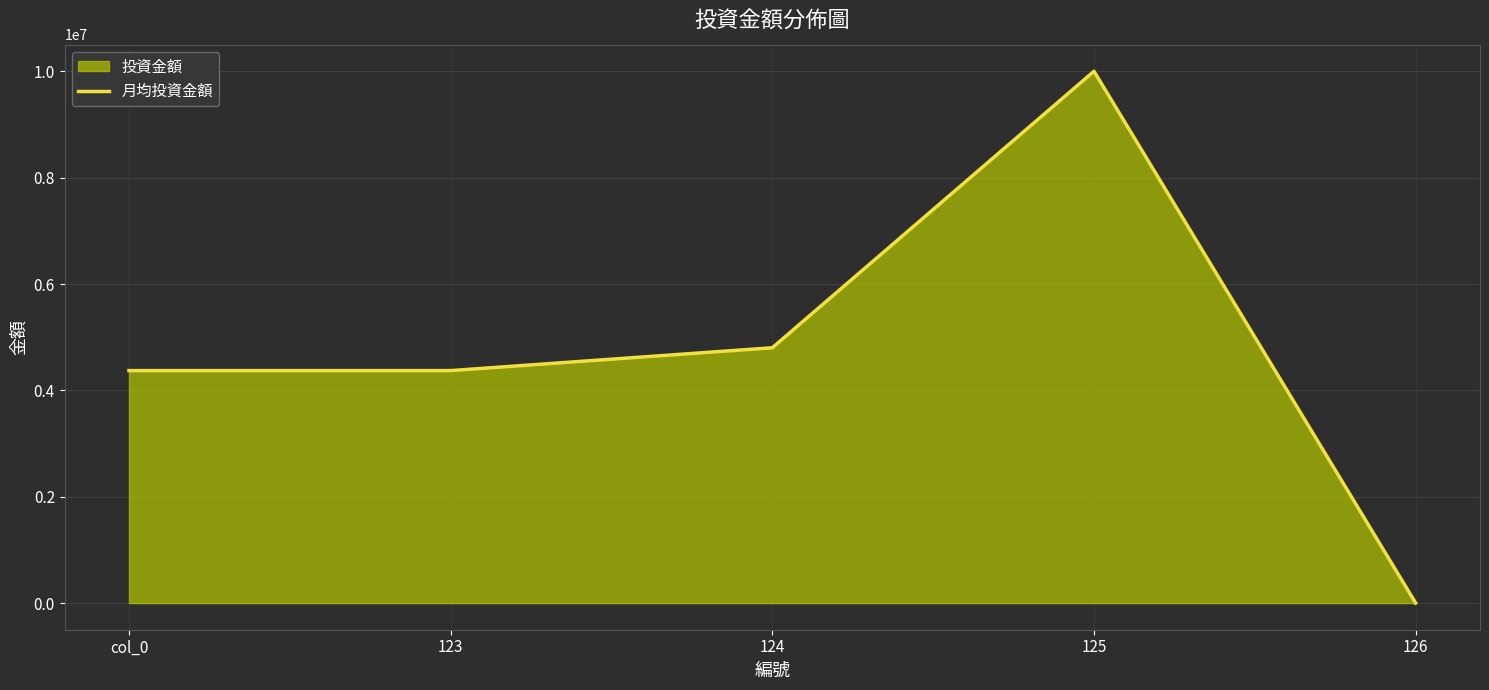

Rank the categories by value from highest to lowest.

125, 124, col_0, 123, 126